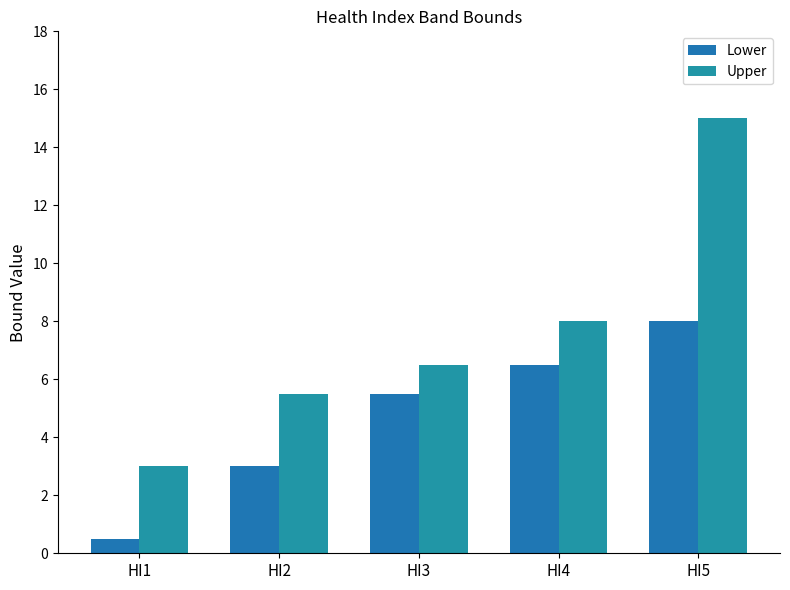

How many data points does each series have?

5